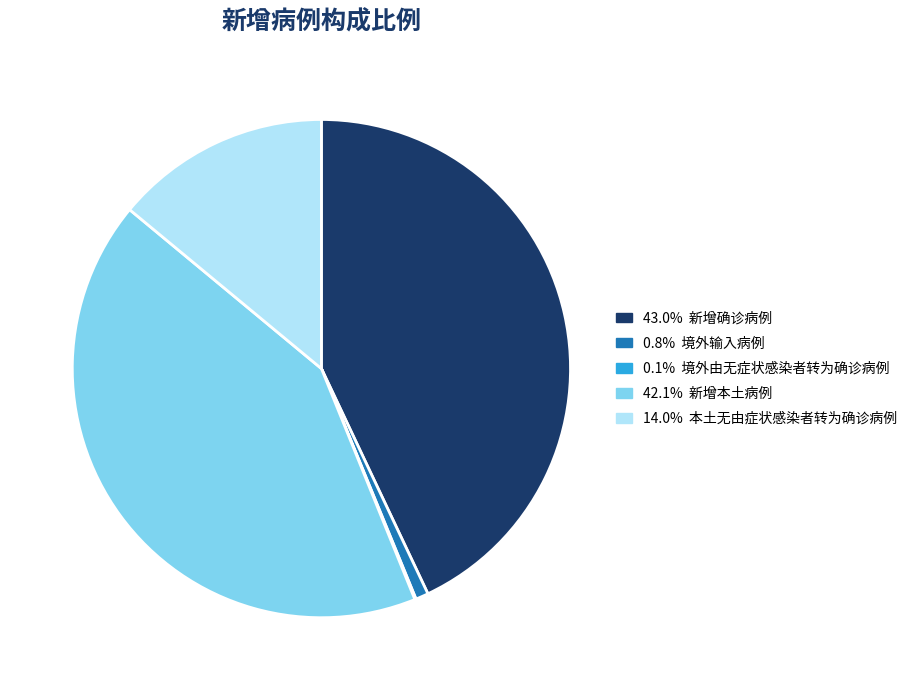

Does any single category account for the majority?

No